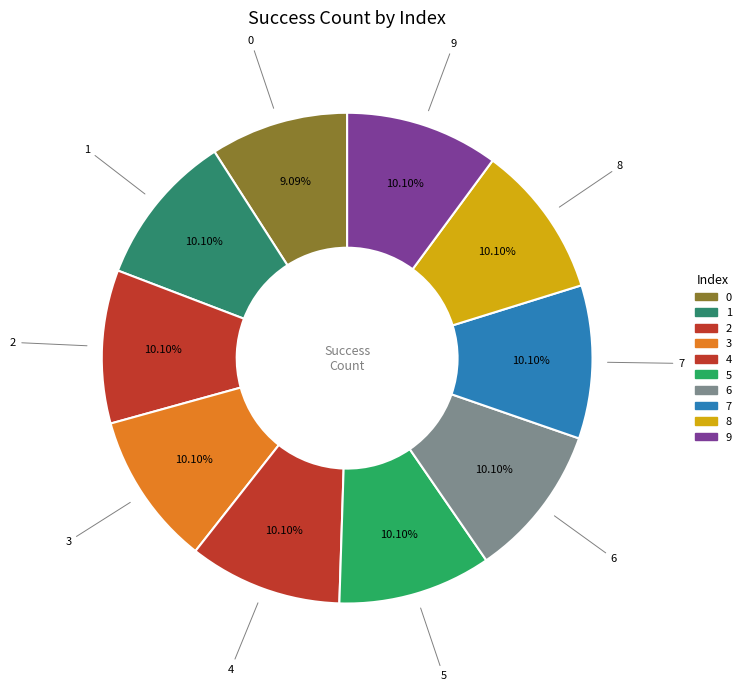

How many slices are in this pie chart?

10